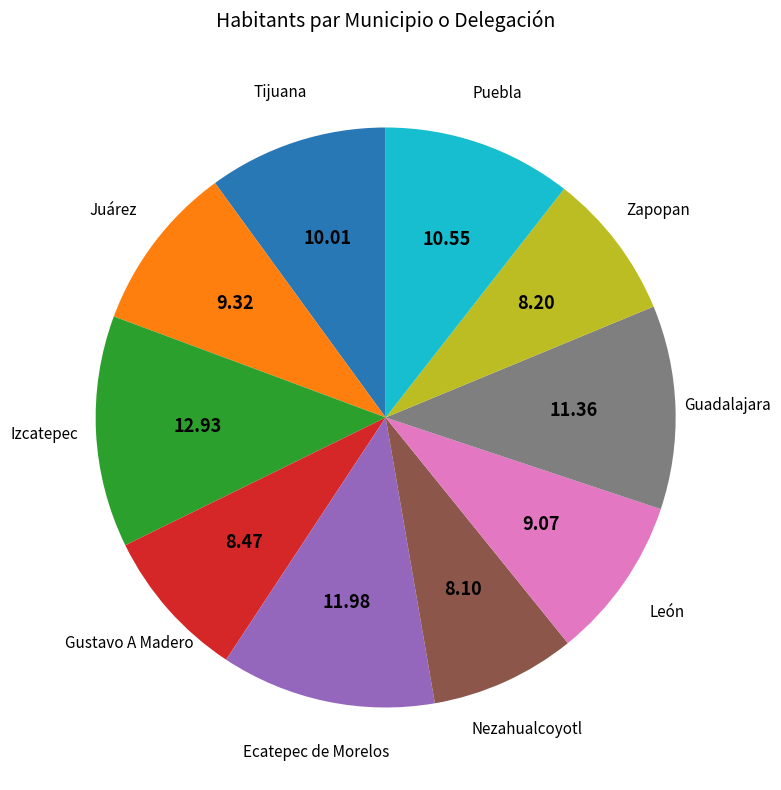

Is there any slice that represents more than half of the pie?

No